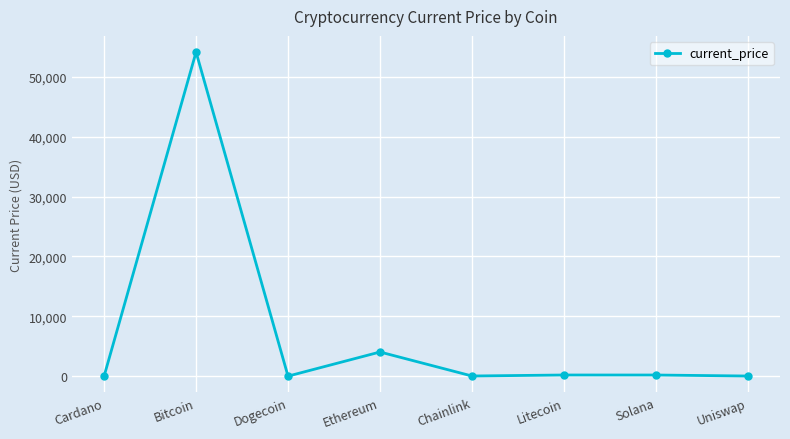

Where does the data first go above 186?

Bitcoin